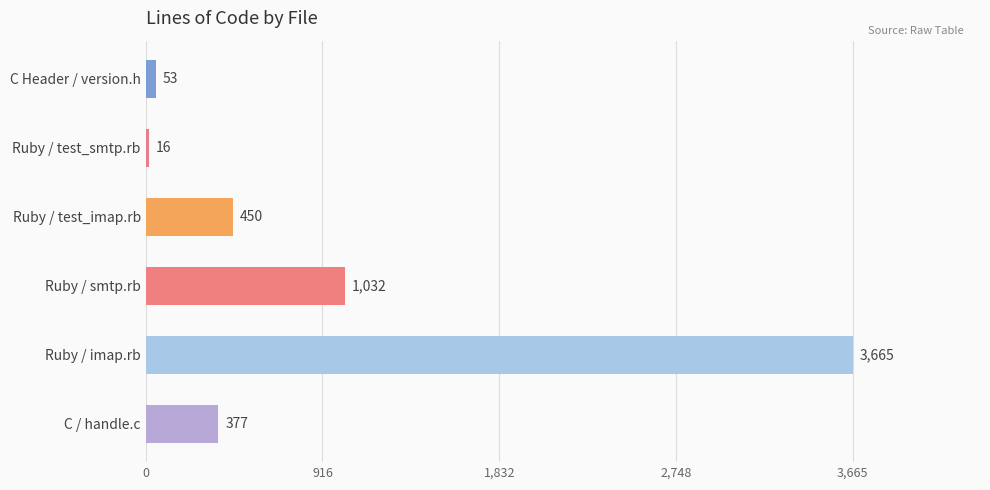

Are the bars horizontal?

Yes